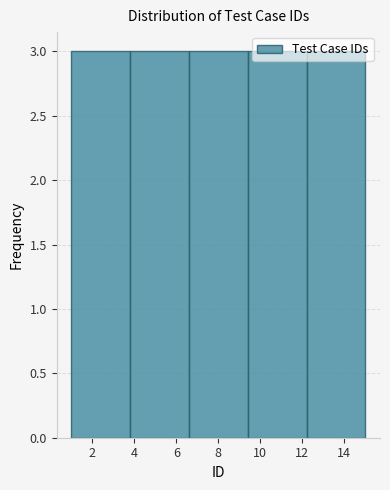

Reading left to right, transcribe this chart: for each bar, give the range it covers on the x-axis and its height. The values are not printed on the chart, so give them approximately, as read against the axis.

1.0 to 3.8: 3
3.8 to 6.6: 3
6.6 to 9.4: 3
9.4 to 12.2: 3
12.2 to 15.0: 3